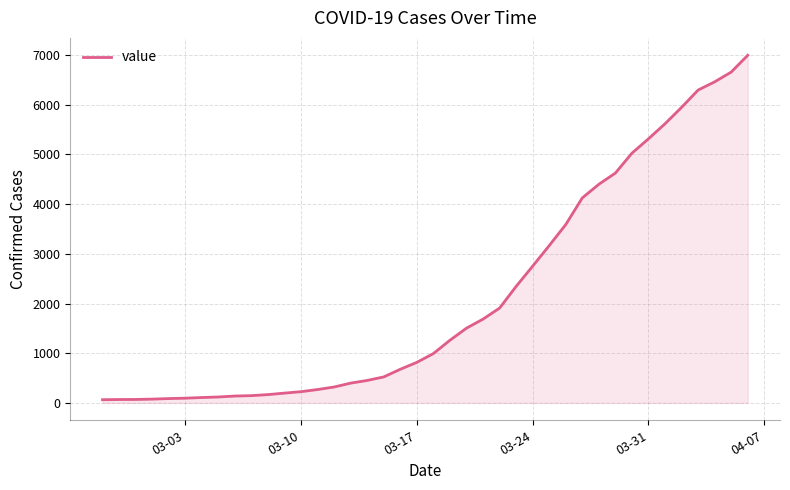

What is the difference between the maximum and minimum values?

6931